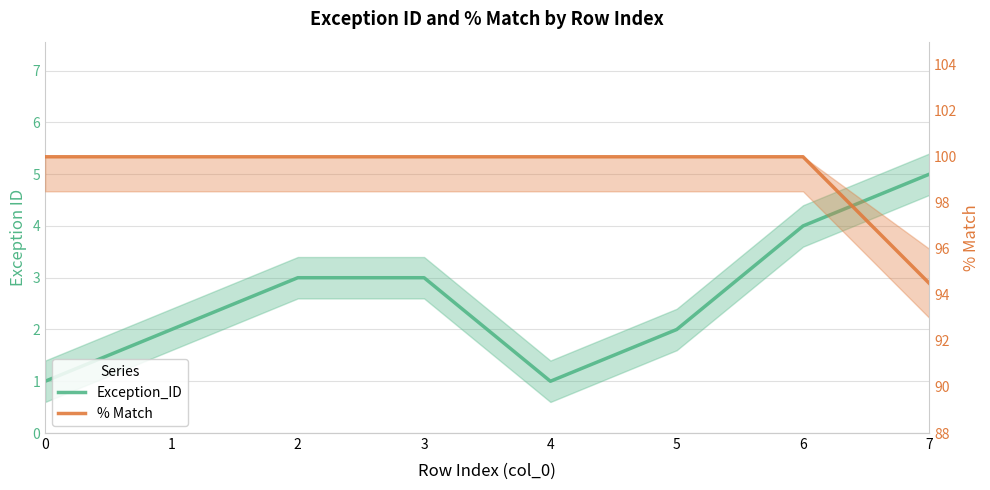

Which category has the lowest value in the % Match series?

7